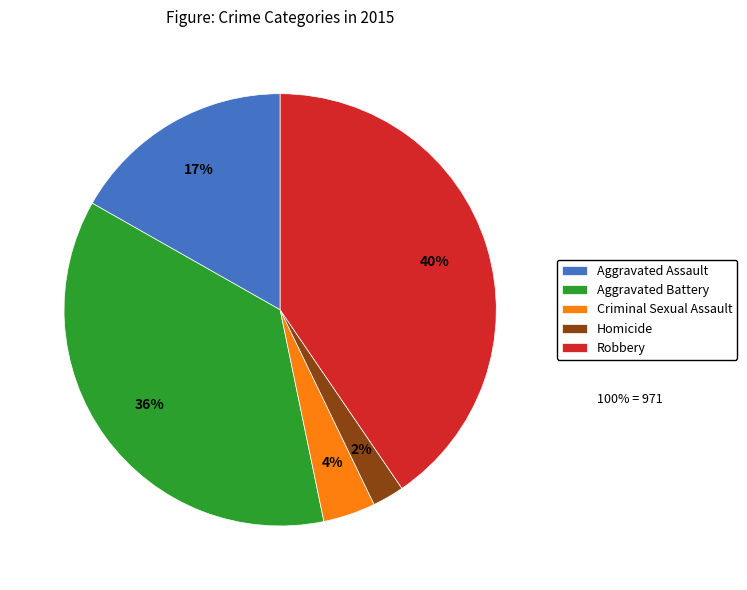

To the nearest percent, what is the combined percentage of Homicide and Criminal Sexual Assault?

6%